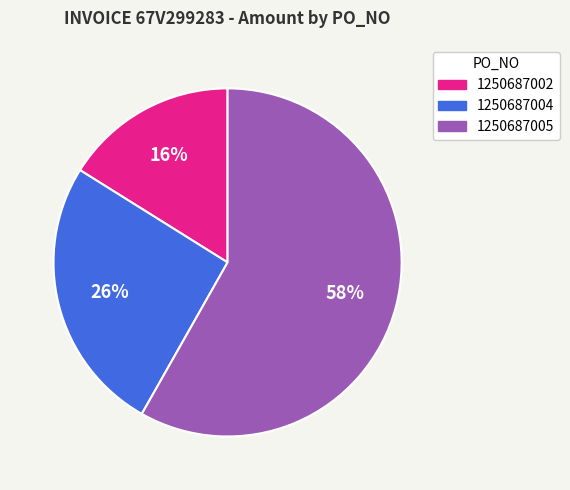

To the nearest percent, what is the difference between the 1250687002 and 1250687005 slice percentages?

42%